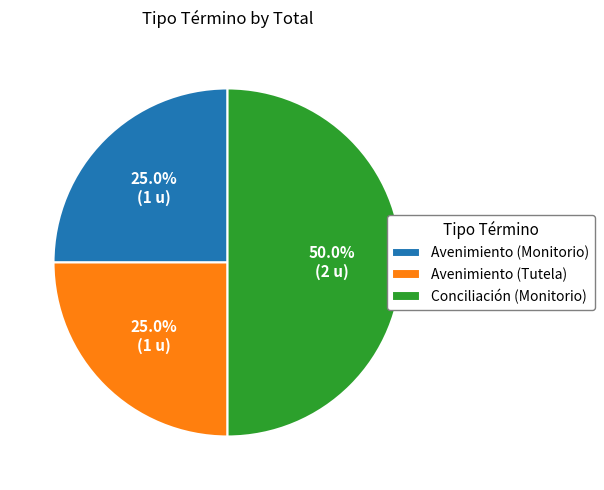

Which has a higher value, Conciliación (Monitorio) or Avenimiento (Monitorio)?

Conciliación (Monitorio)